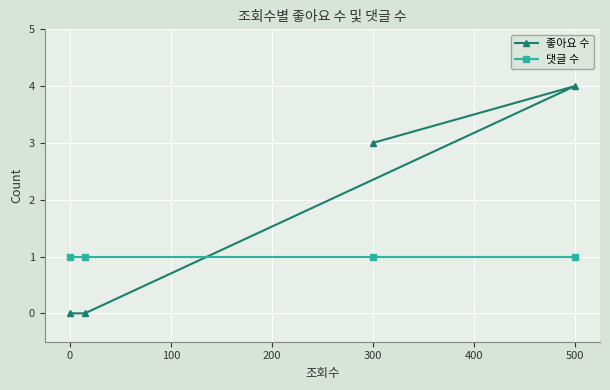

Which series has the largest range (max minus min)?

좋아요 수